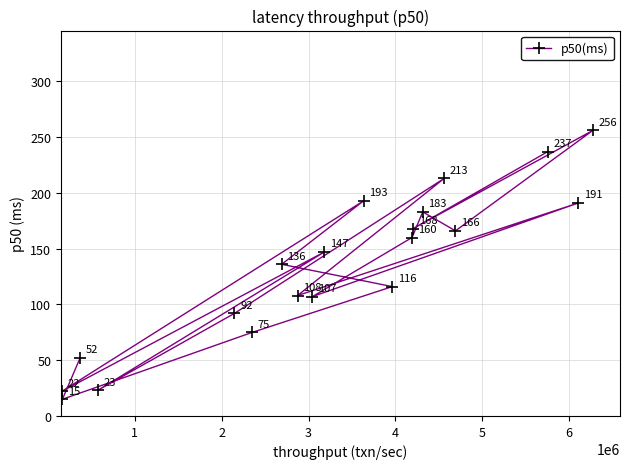

What is the smallest value displayed?

15